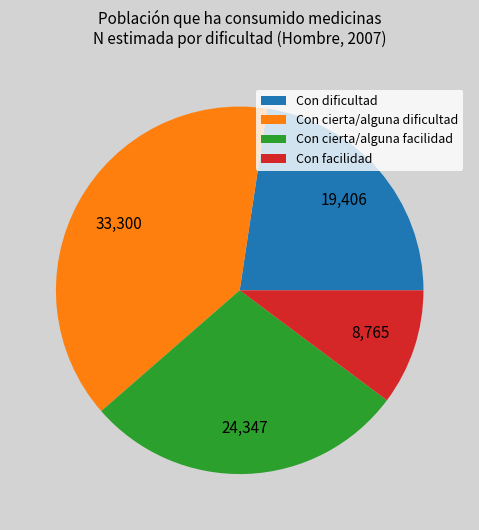

Which category has the smallest portion of the pie?

Con facilidad